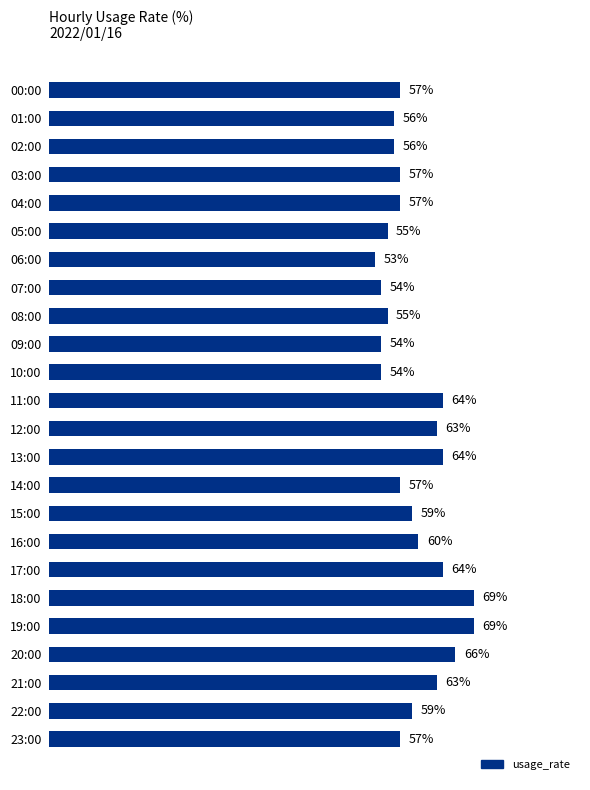

Where is the data nearest to the value 61?

16:00